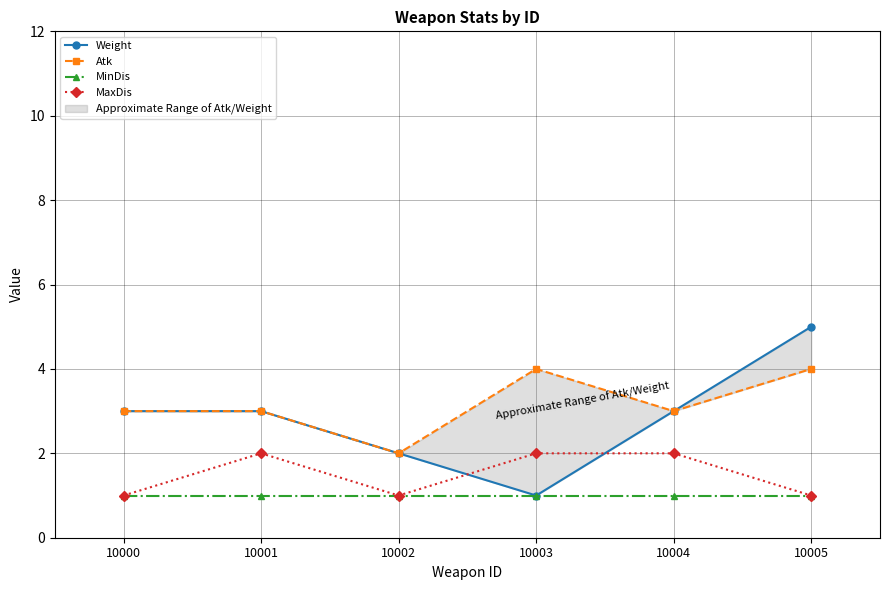

What is the highest value of the MaxDis series?

2